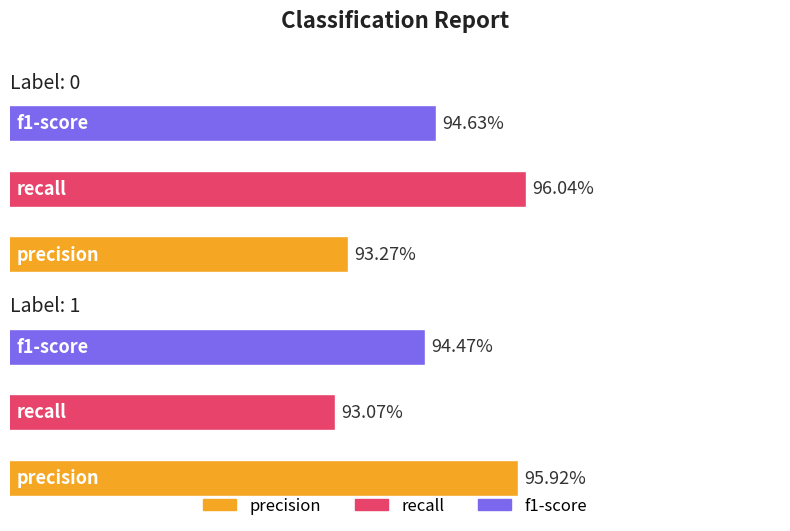

Which category has the lowest value across all series?

1